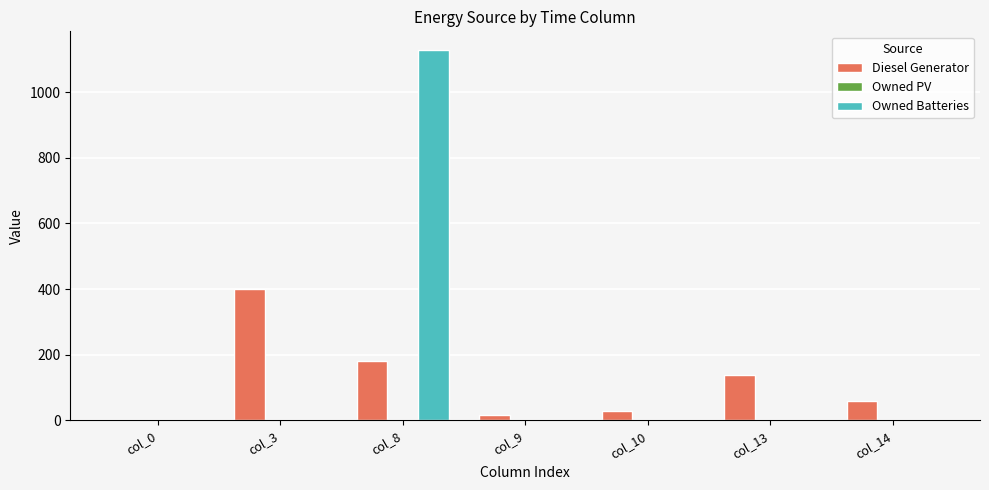

Which category has the highest value in the Diesel Generator series?

col_3